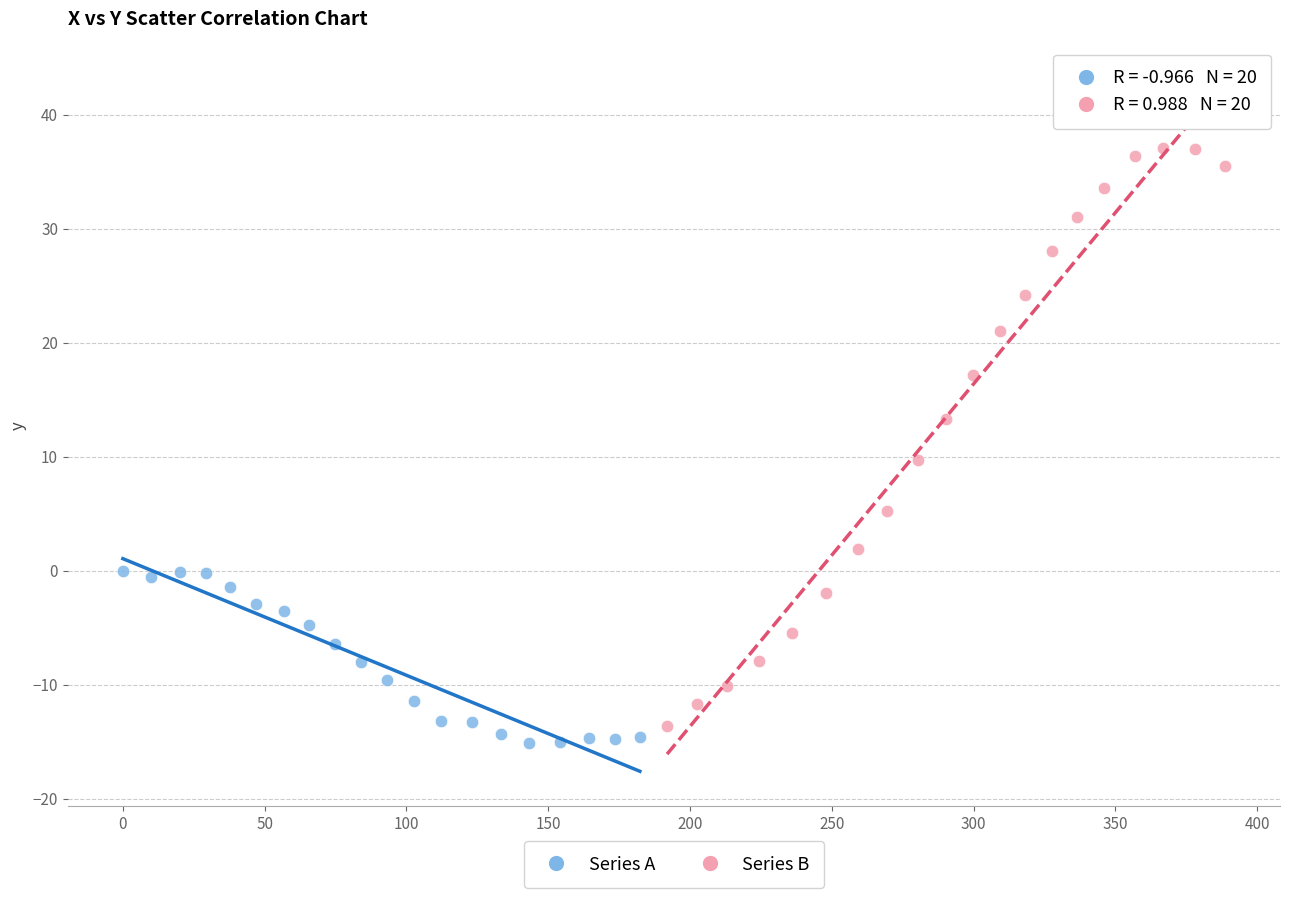

Which series contains the highest Y value?

Series B